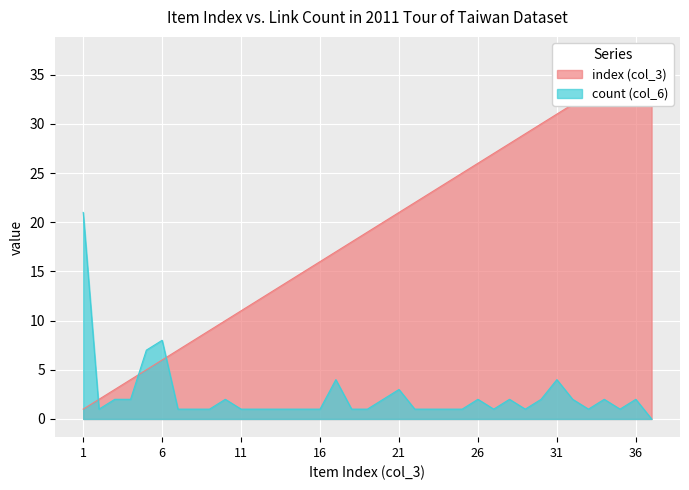

How many values in the index (col_3) series are below 19?

18